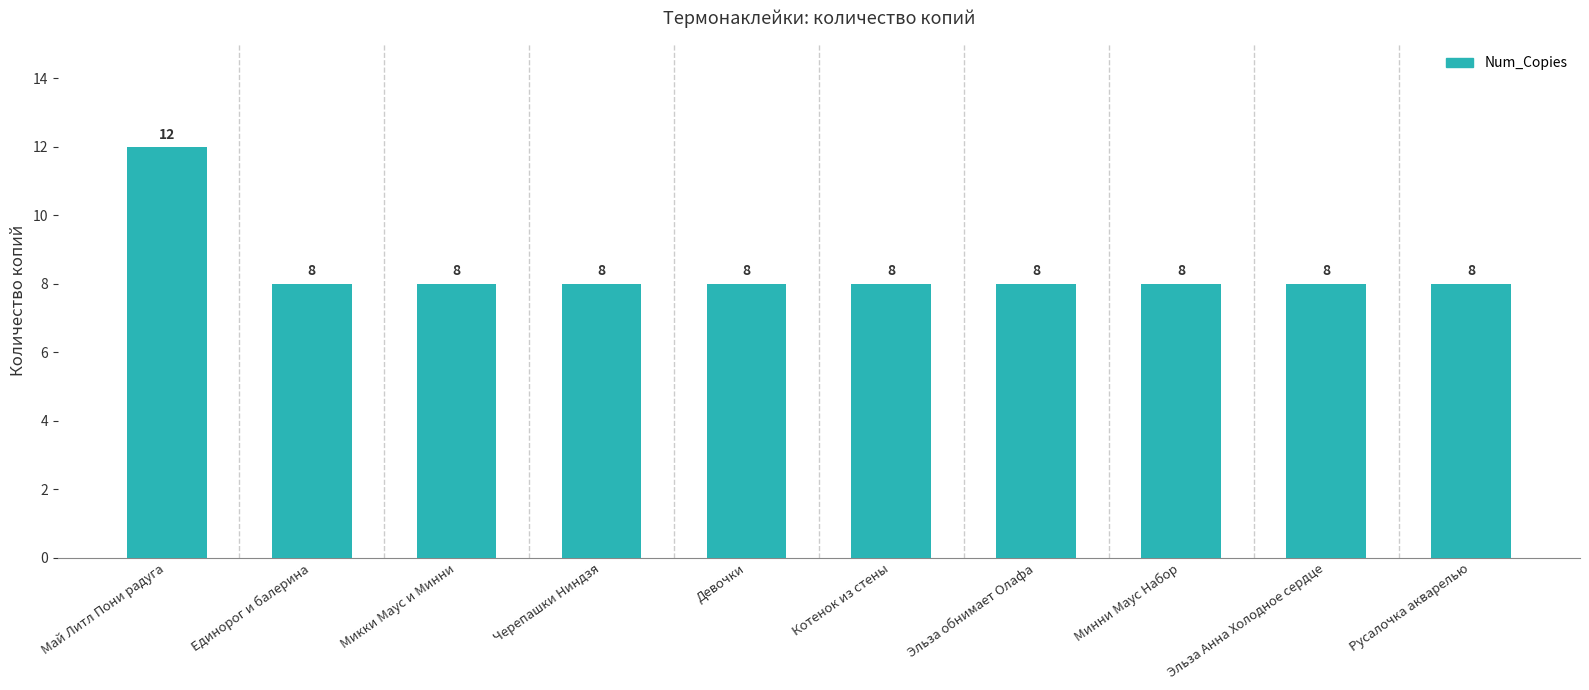

Is it true that the value at Котенок из стены is 8?

True